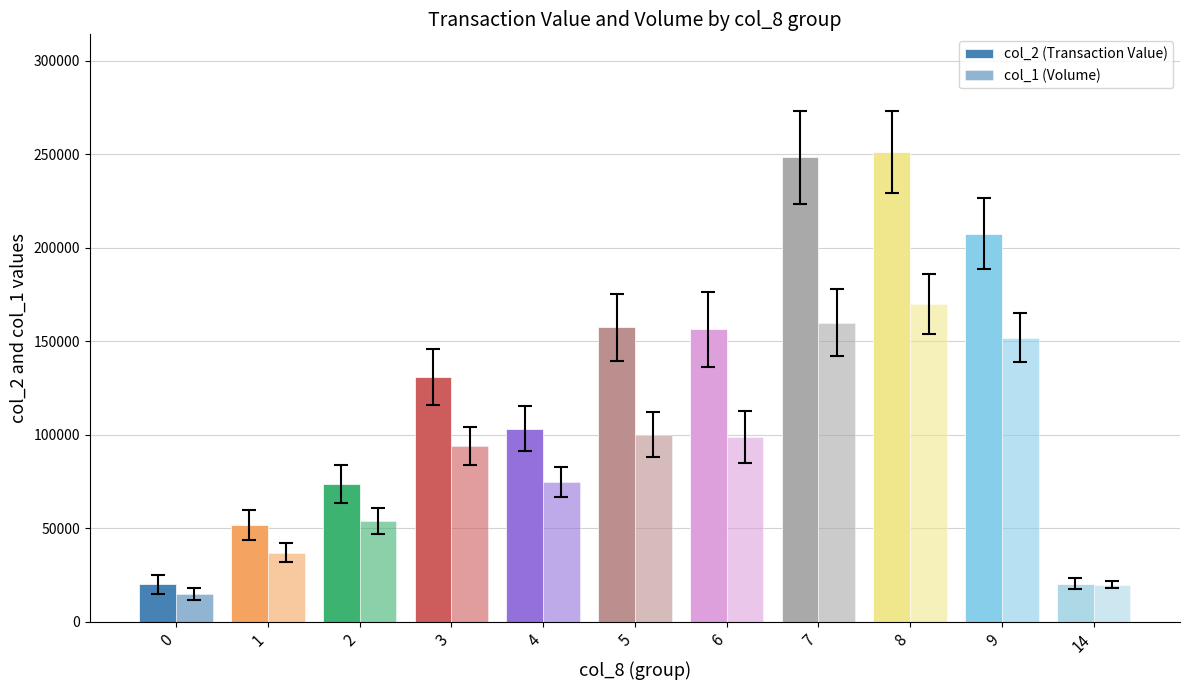

The col_1 (Volume) series shows 75000 at 4. True or false?

True